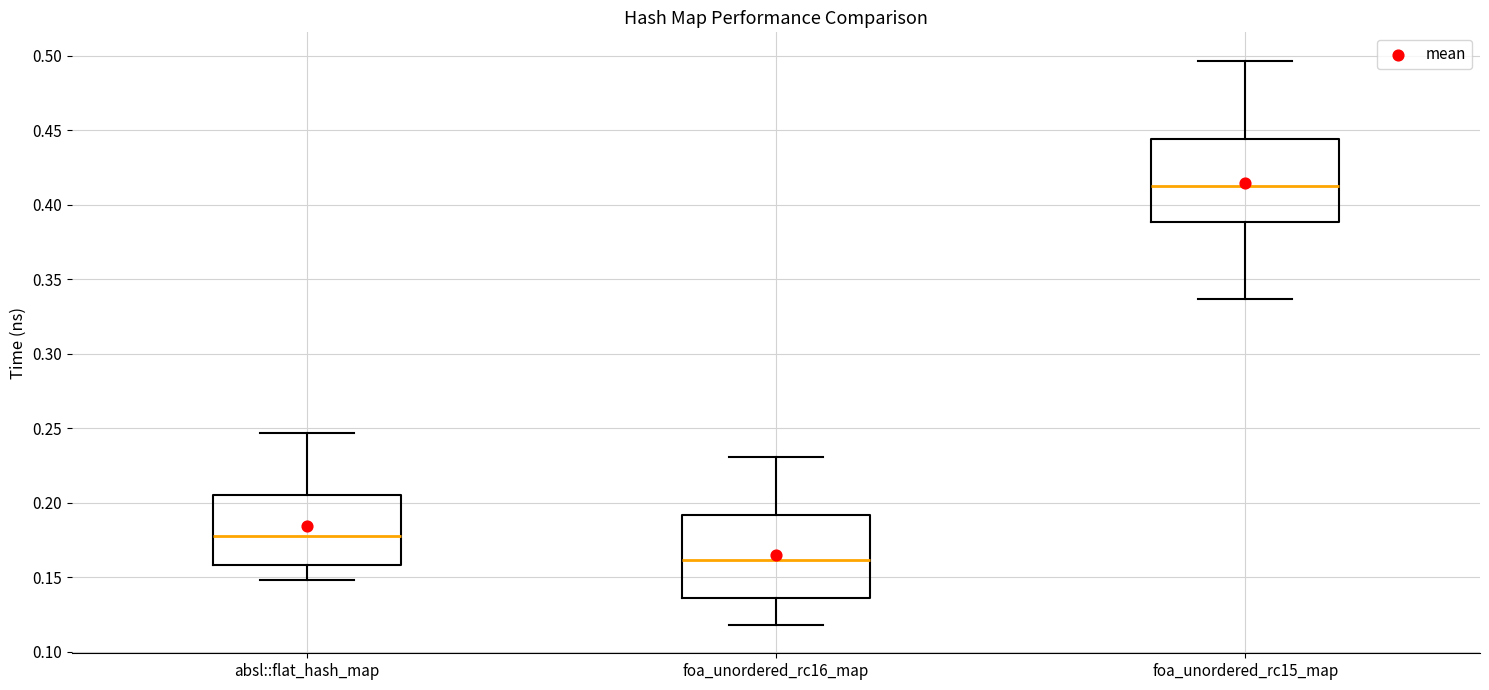

Which box's median line is the lowest?

foa_unordered_rc16_map